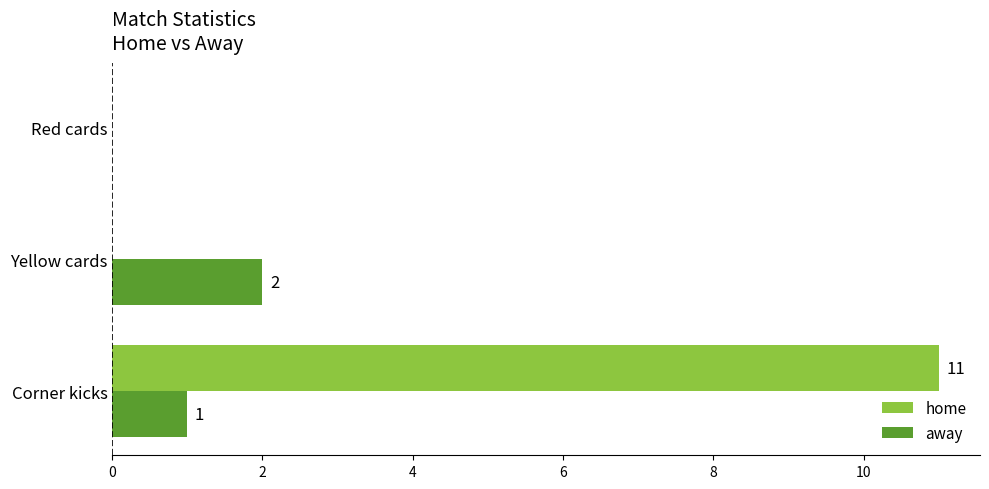

What is the highest value of the home series?

11